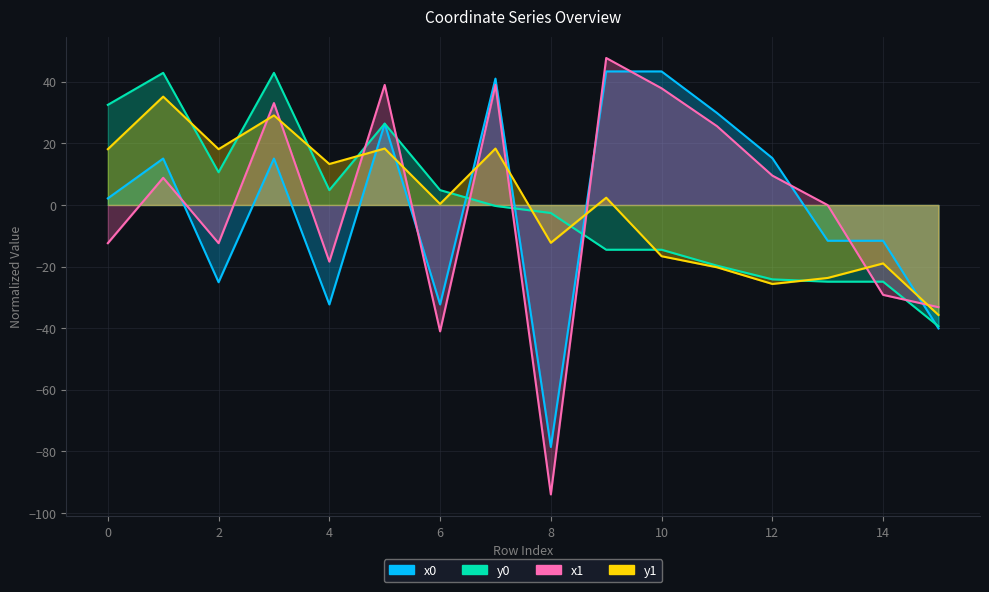

At which category is the sum across all series the highest?

3